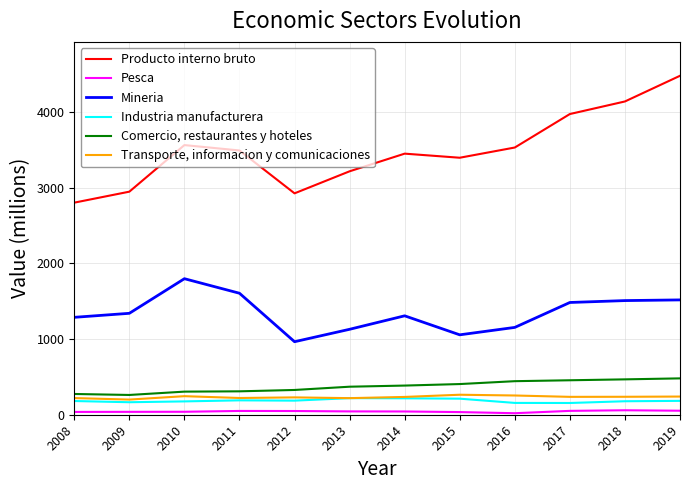

What is the maximum value for Pesca?

59